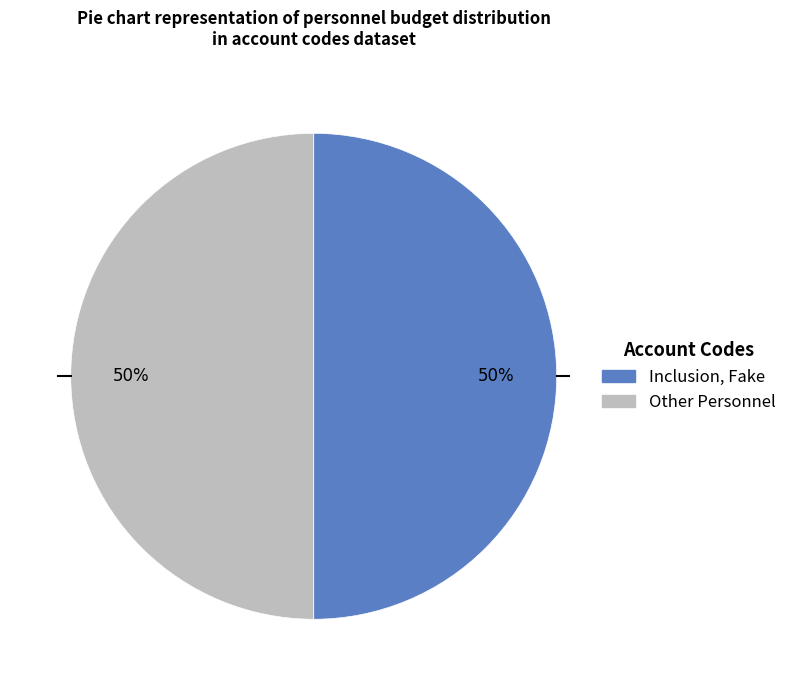

Count the number of slices in the pie.

2